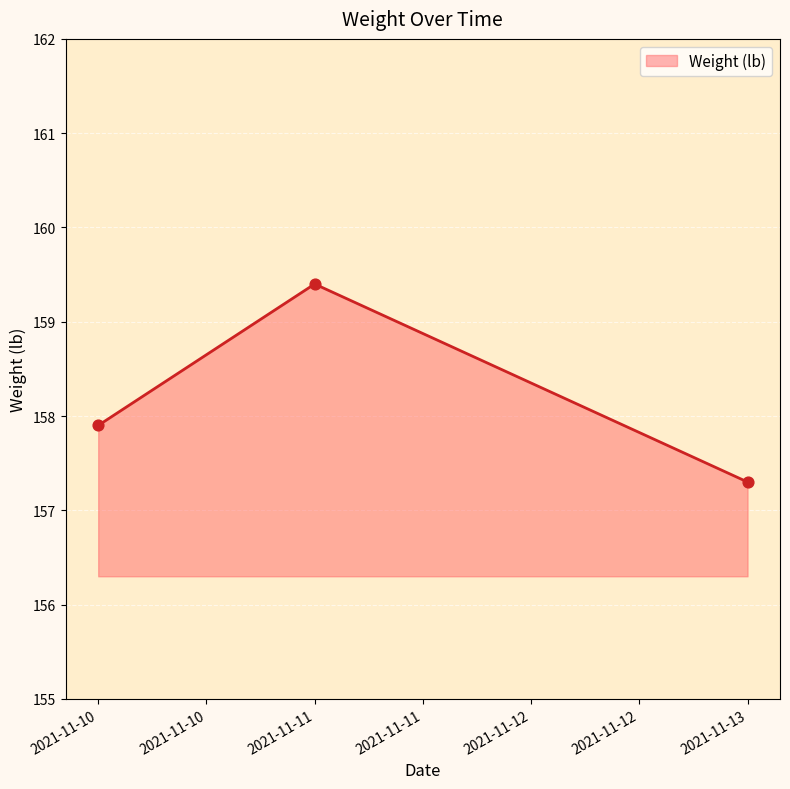

Which has a higher value, 2021-11-13 or 2021-11-11?

2021-11-11